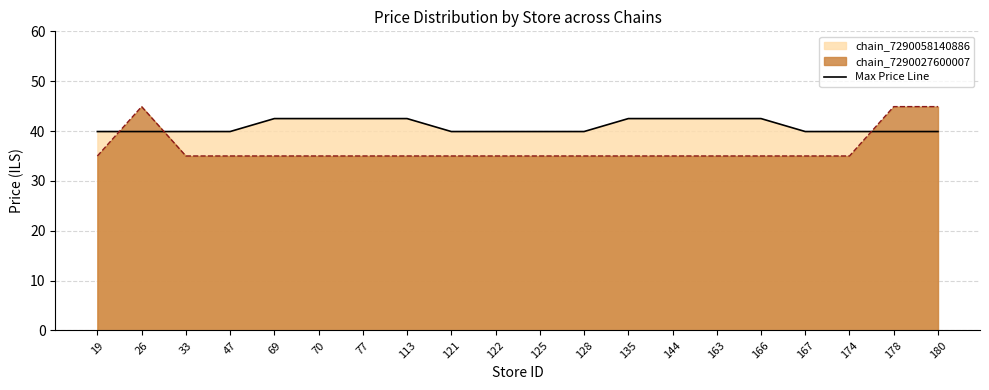

What is the value of the 13th point from the left?

42.5